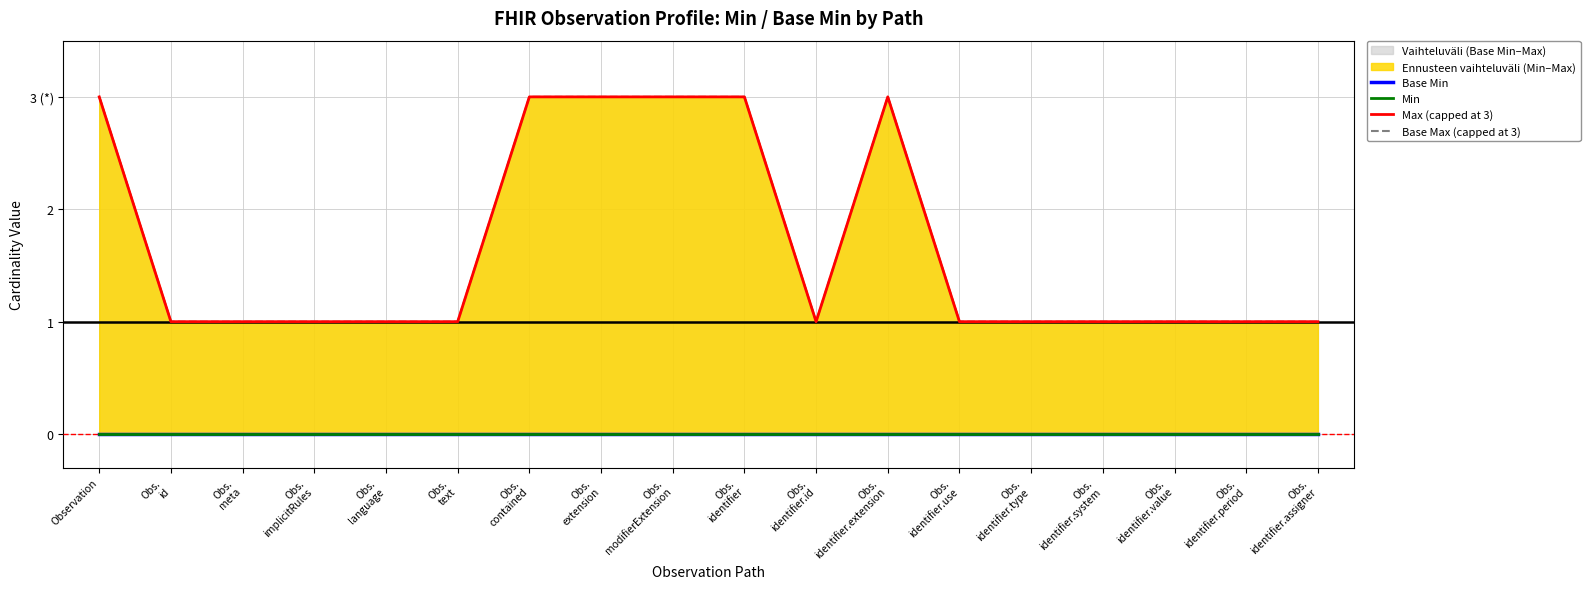

What is the value of the Base Max (capped at 3) point at the 18th from the left?

1